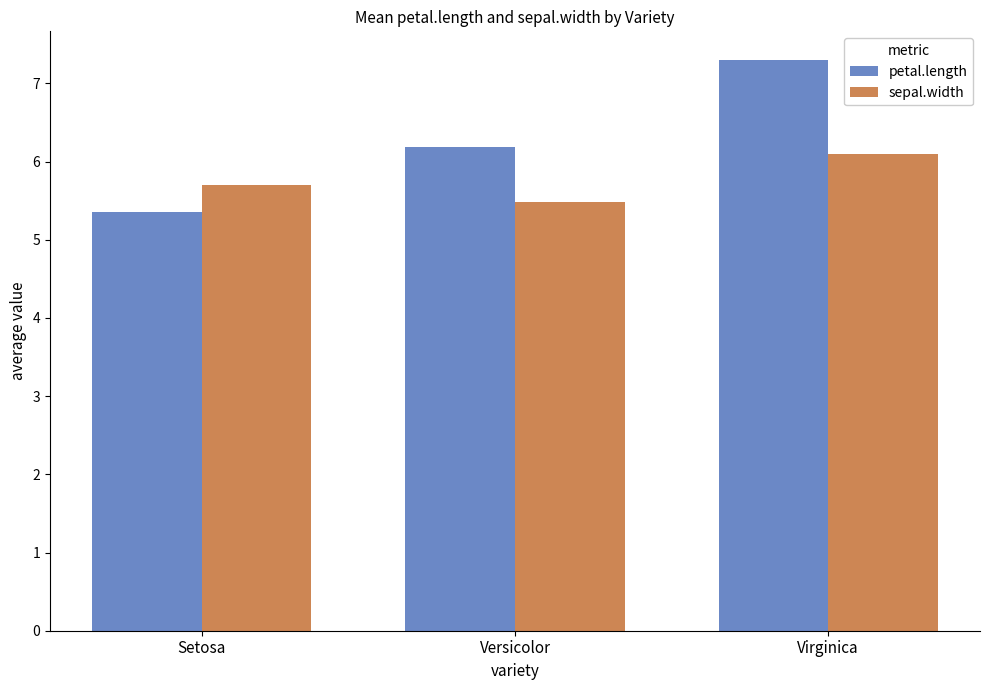

Read the sepal.width value at Setosa.

5.7